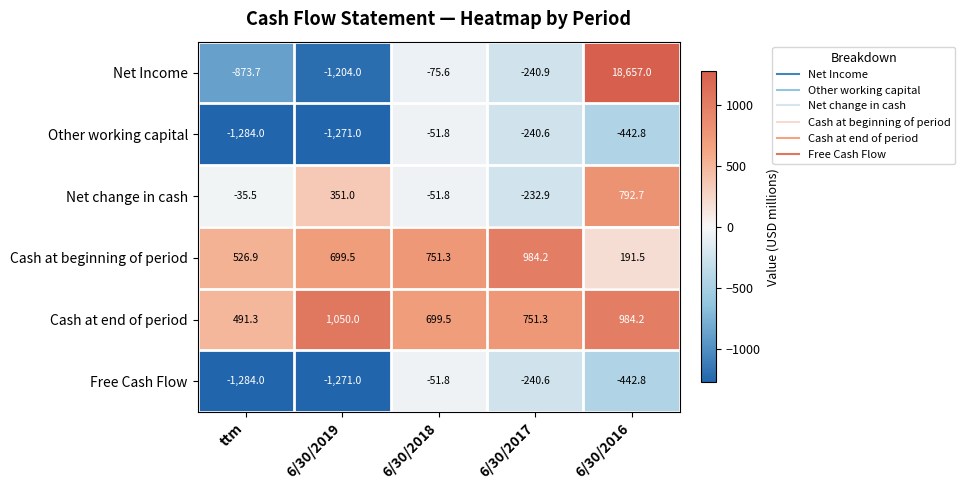

At how many categories does at least one series exceed 18550?

1